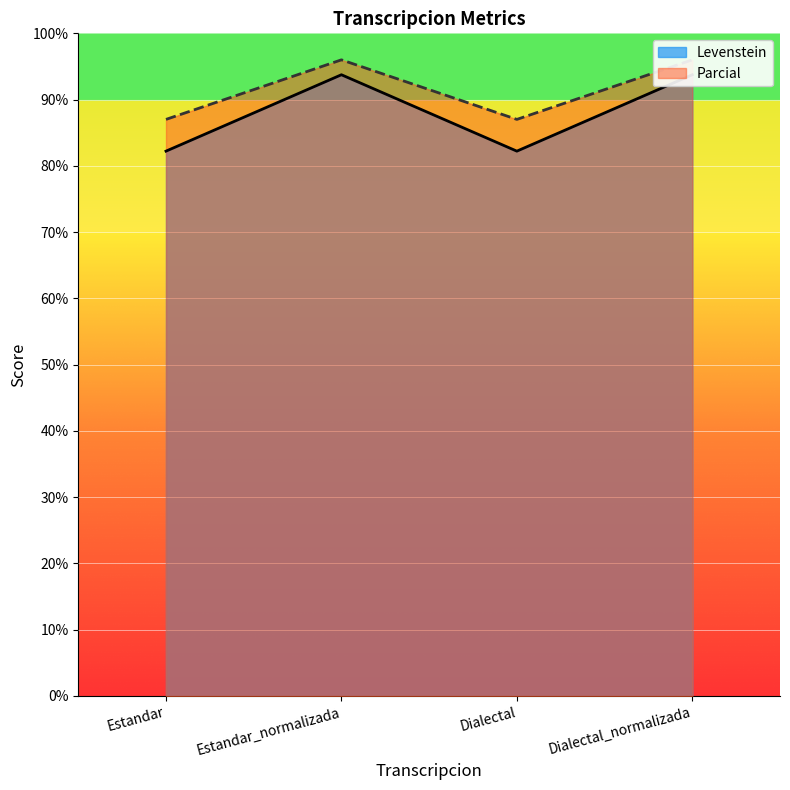

At which category is the sum across all series the highest?

Estandar_normalizada